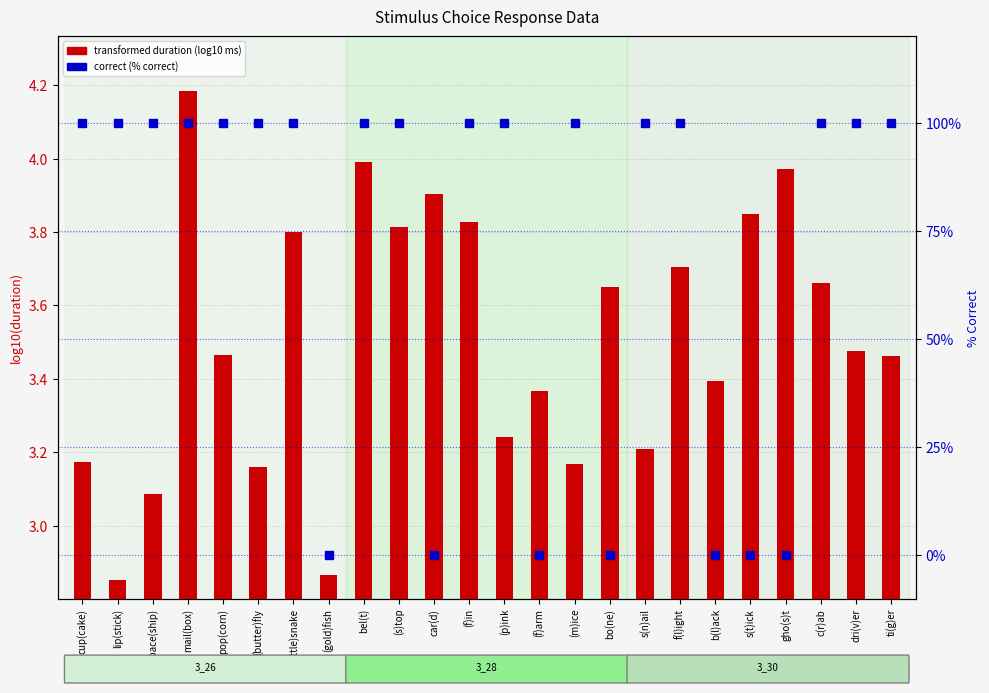

How many values in the transformed duration (log10 ms) series are below 3?

2